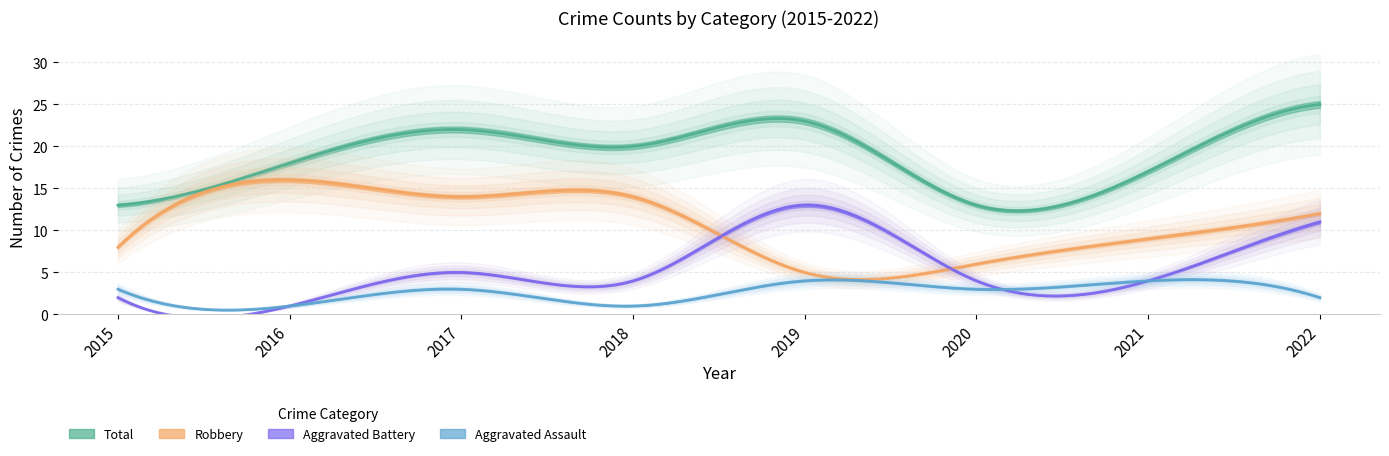

True or false: Aggravated Assault and Total intersect in this chart.

False